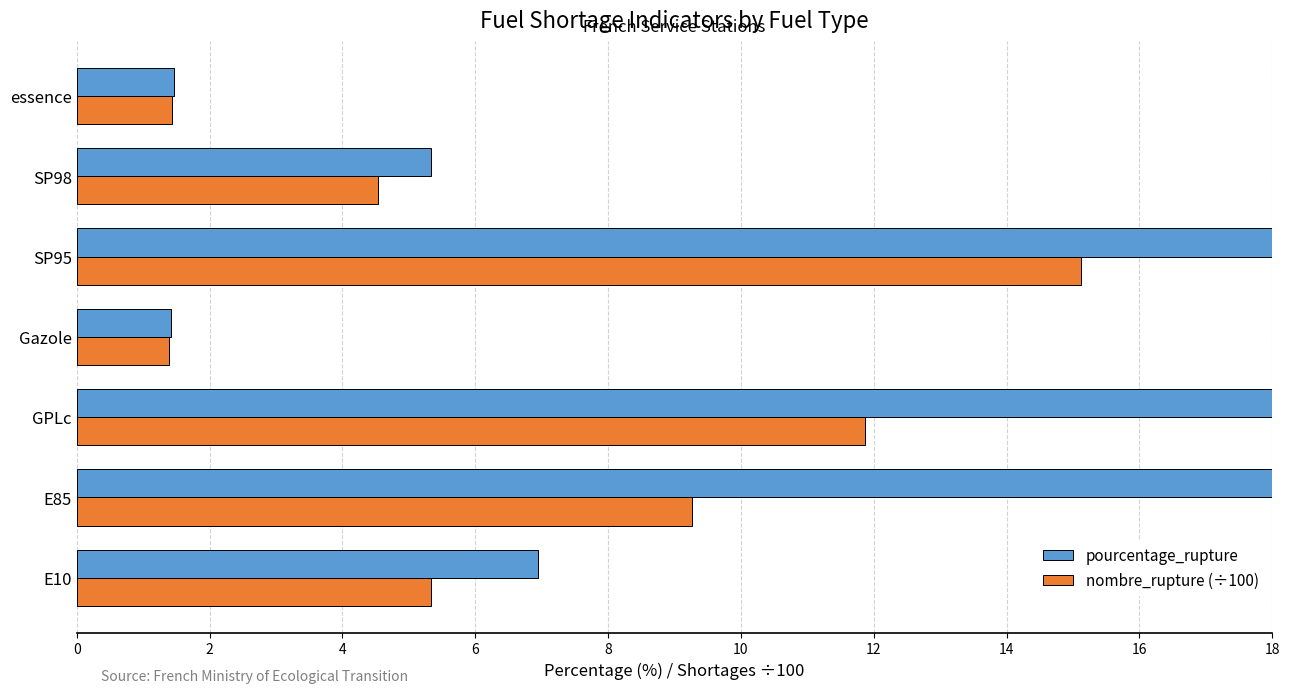

At how many categories does at least one series exceed 7?

3